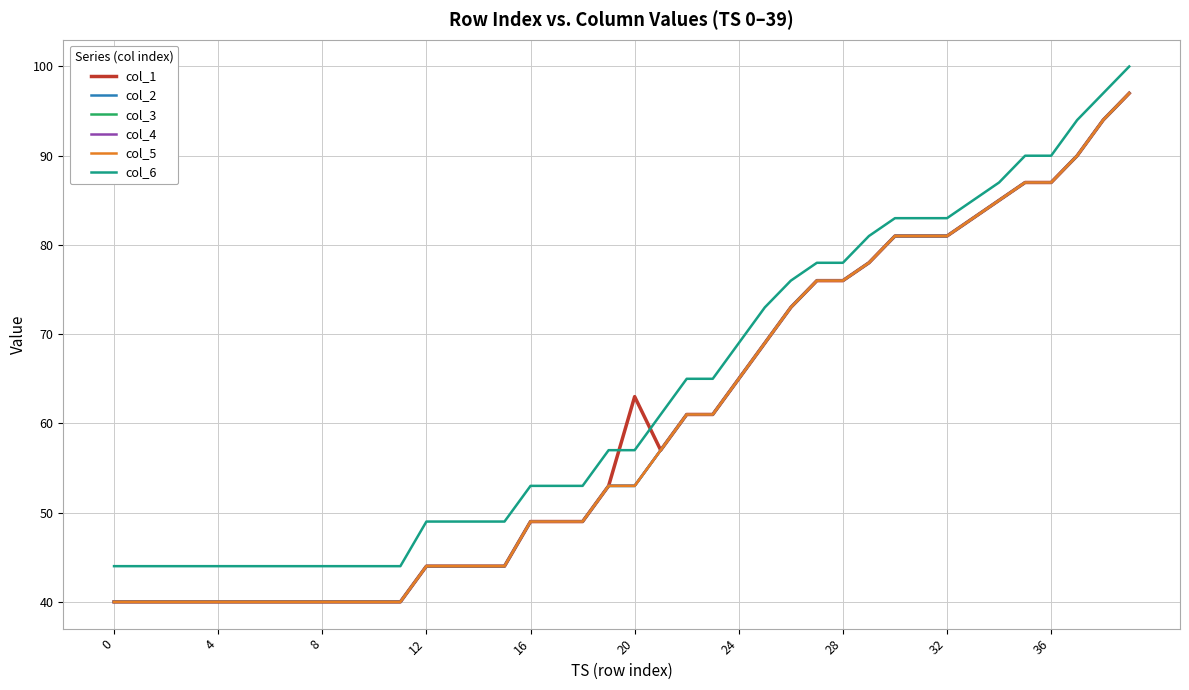

Does the chart have visible grid lines?

Yes